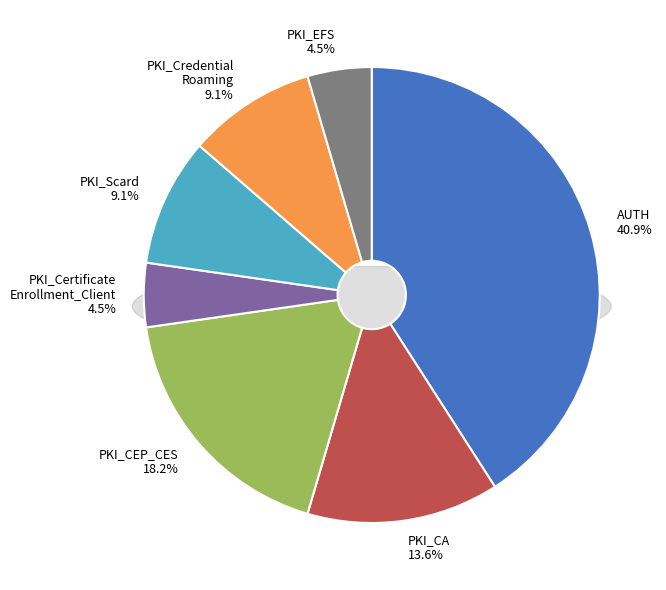

Approximately how many times larger is the value at PKI_EFS compared to PKI_CertificateEnrollment_Client?

1.0